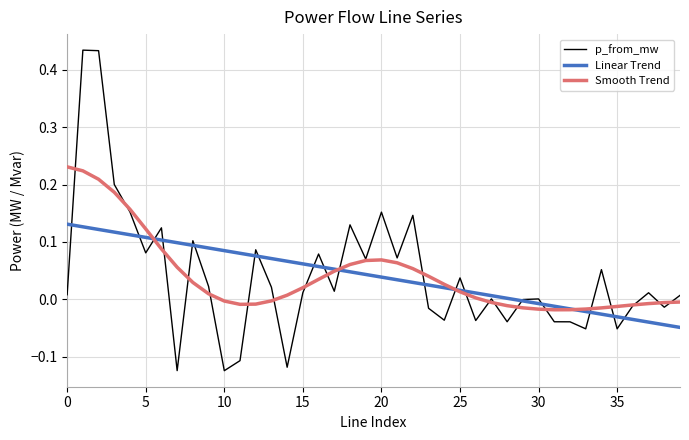

List the series in order of their peak value, lowest first.

Linear Trend, Smooth Trend, p_from_mw